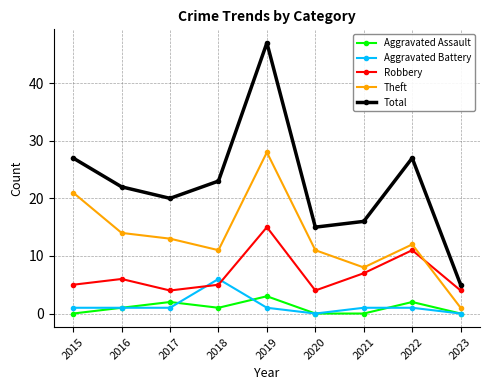

True or false: Theft has a value of 8 at 2021.

True